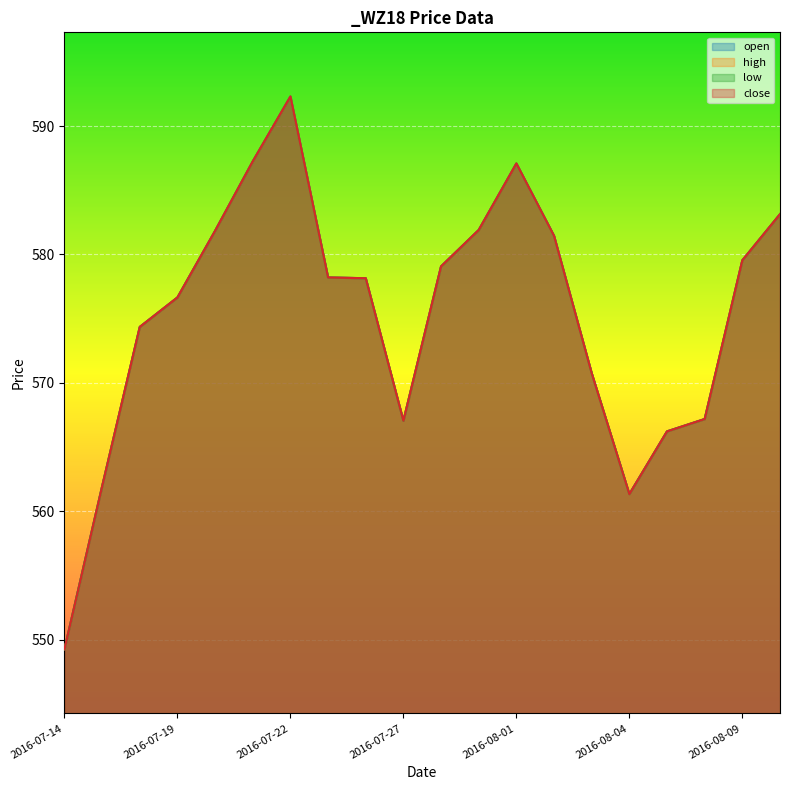

Between 2016-07-20 and 2016-08-01, which is larger?

2016-08-01